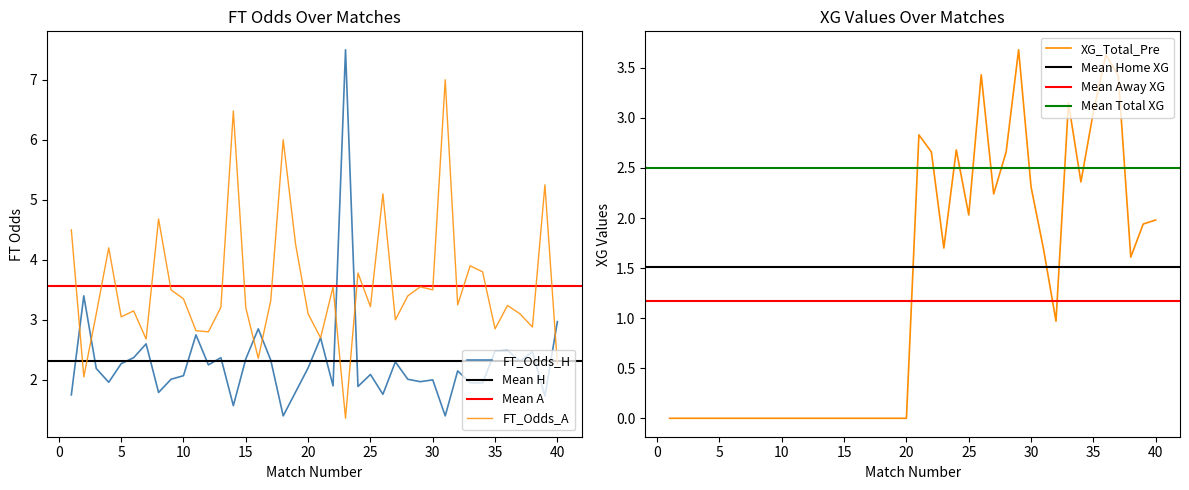

What is the total value across all series at 24?

8.3